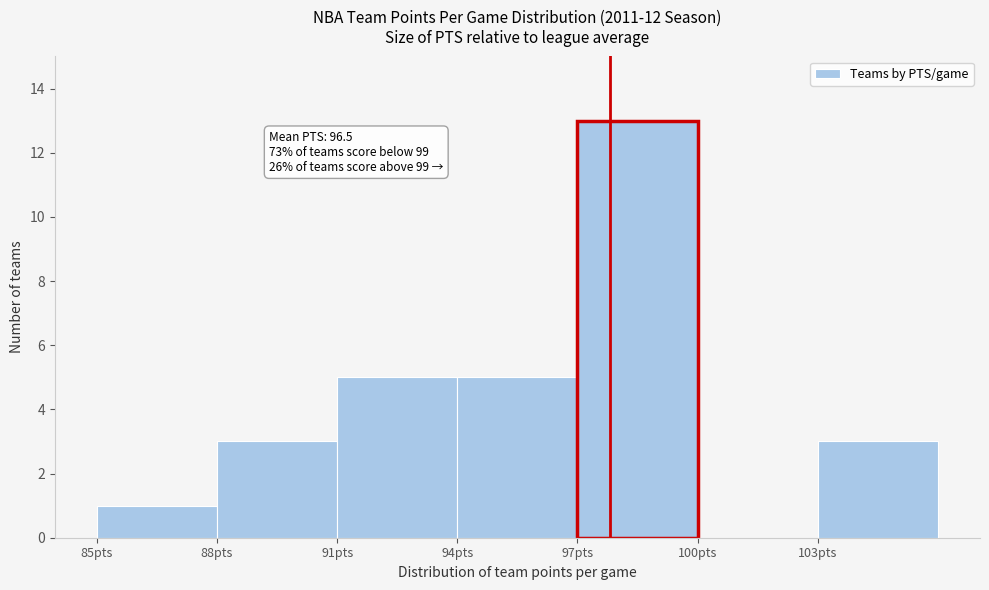

Over which range of the x-axis is the bar tallest?

97 to 100